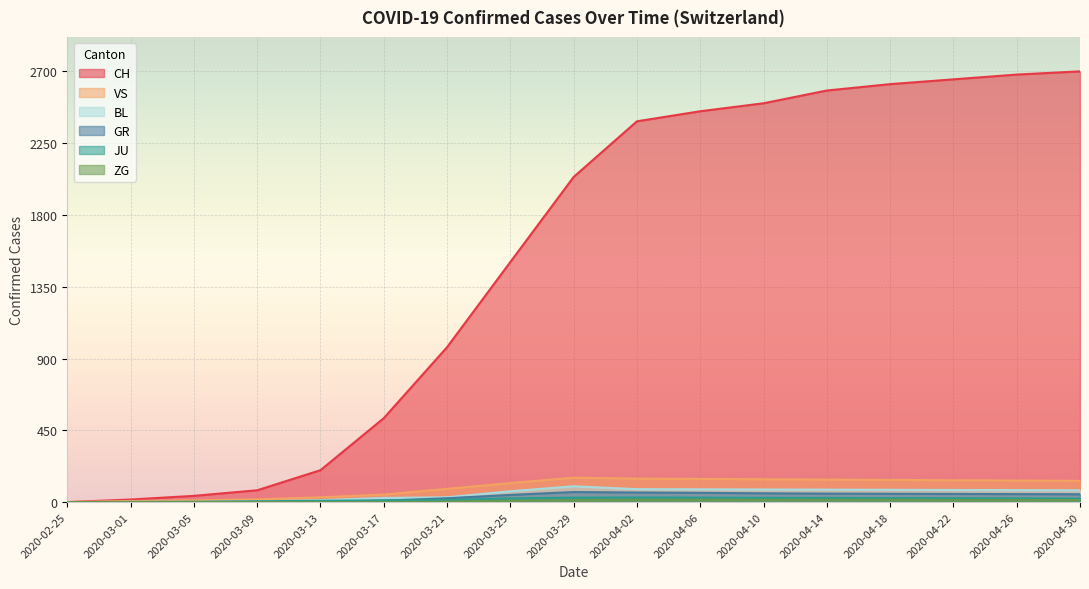

At 2020-03-21, list the series in order from smallest to largest.

ZG, JU, GR, BL, VS, CH